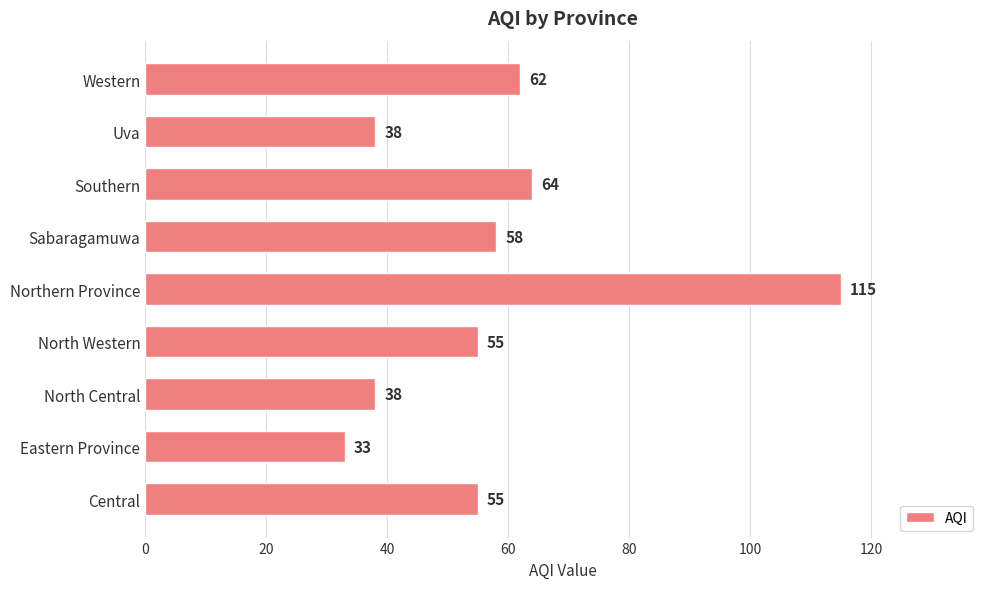

Reading bottom to top, extract all data points from this chart.

Central=55	Eastern Province=33	North Central=38	North Western=55	Northern Province=115	Sabaragamuwa=58	Southern=64	Uva=38	Western=62